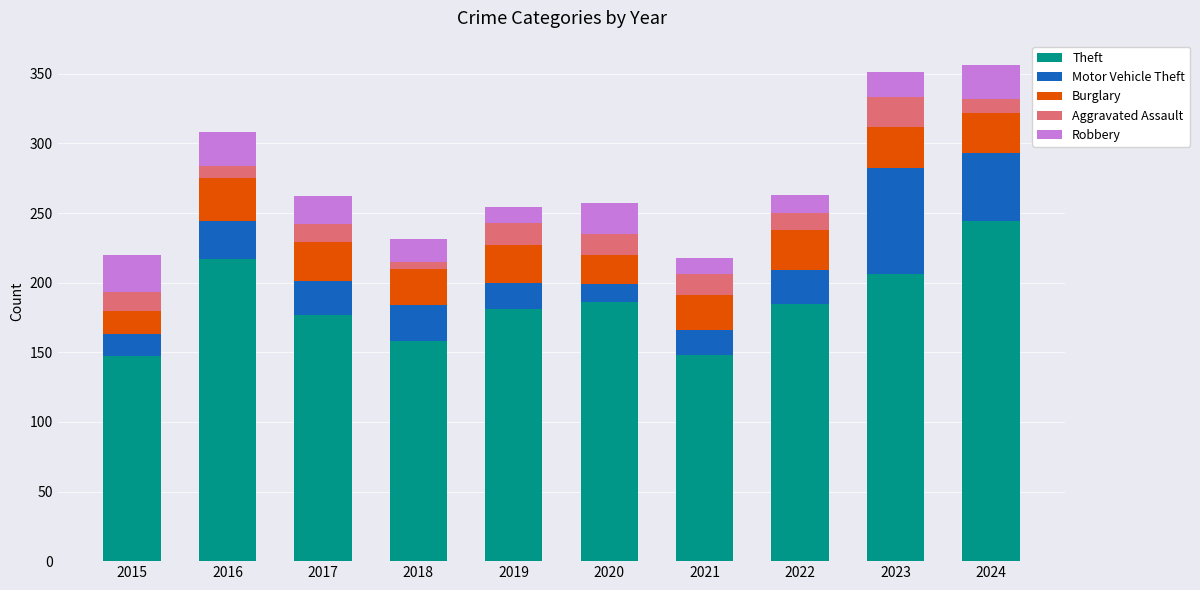

What are all the series names shown in the legend?

Theft, Motor Vehicle Theft, Burglary, Aggravated Assault, Robbery